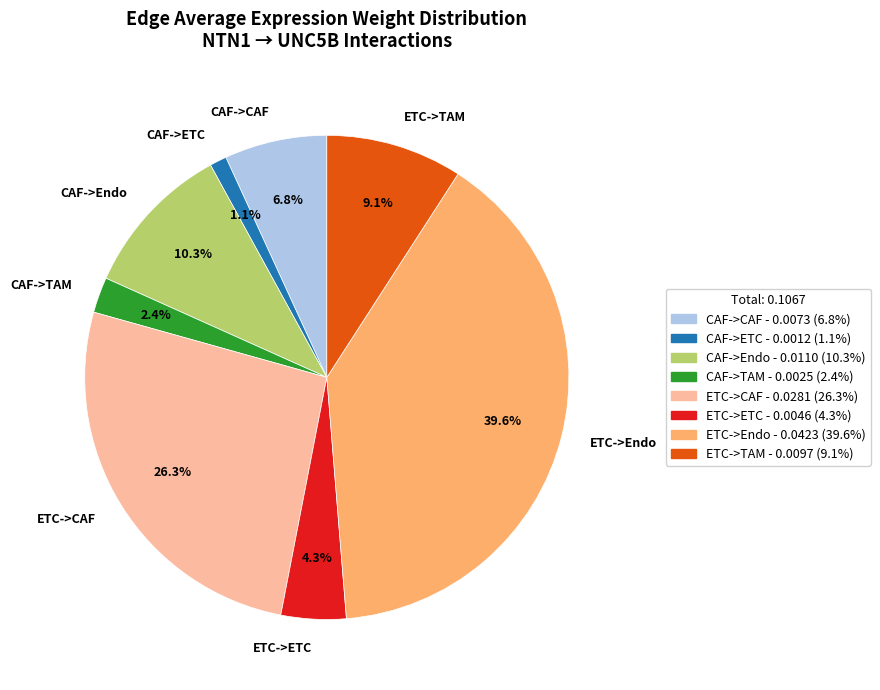

How many slices are in this pie chart?

8